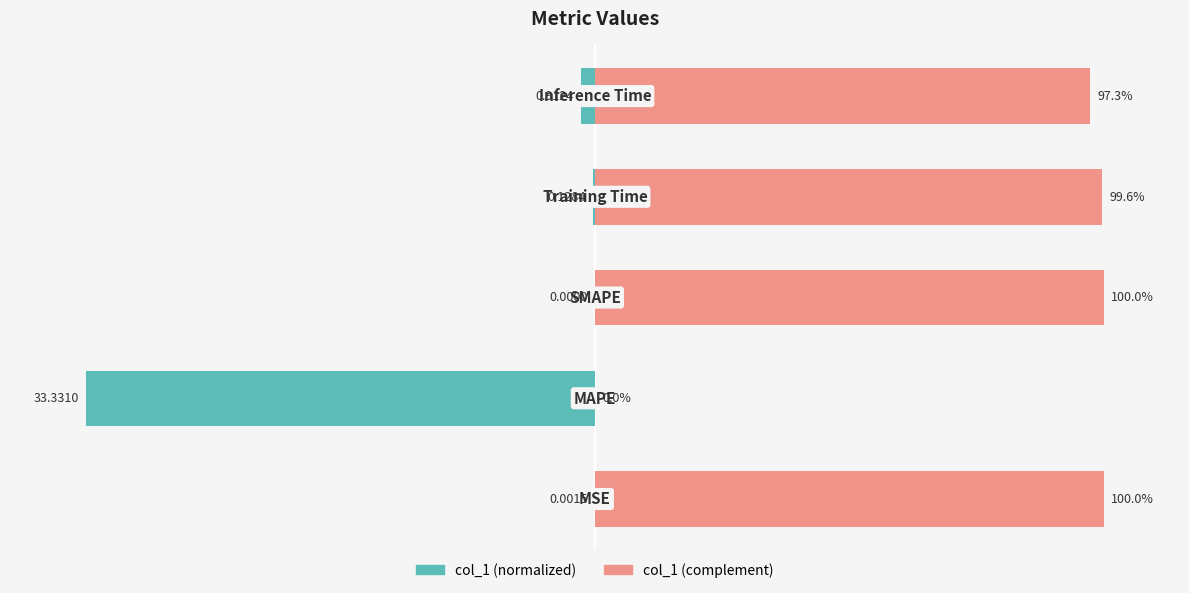

Which series has the widest spread of values?

col_1 (normalized)